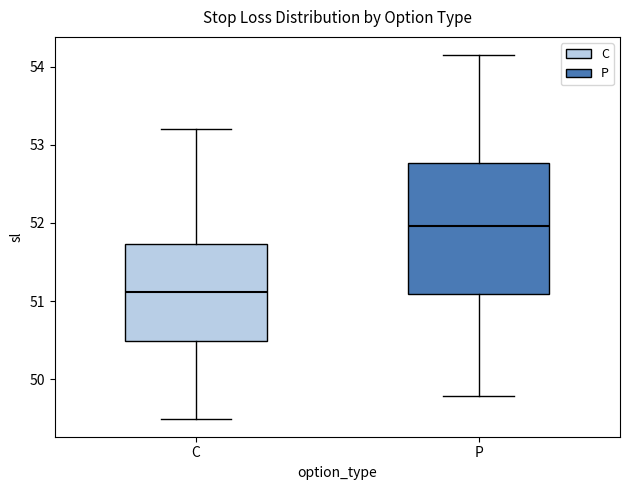

Which box has the lowest median line?

C